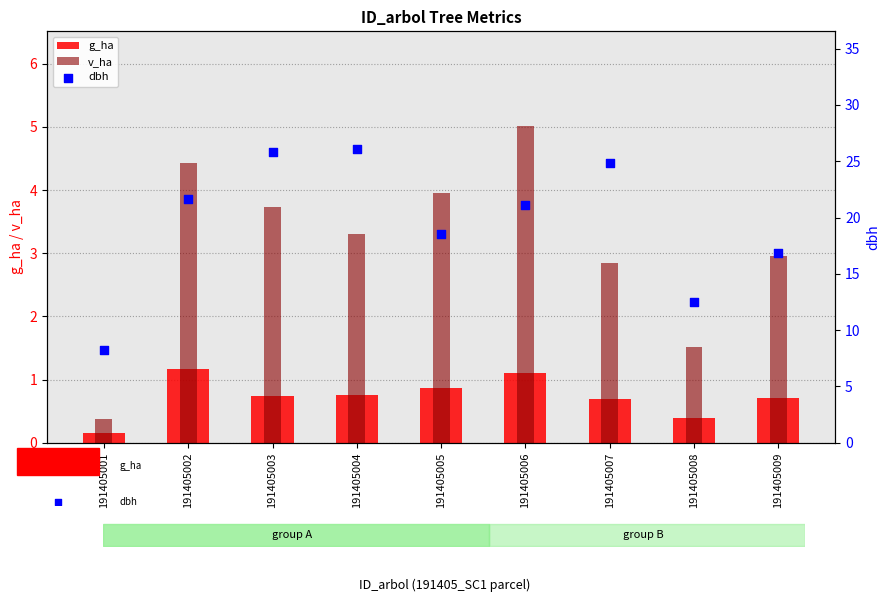

Is the value of v_ha at 191405007 greater than the value of g_ha at 191405008?

Yes